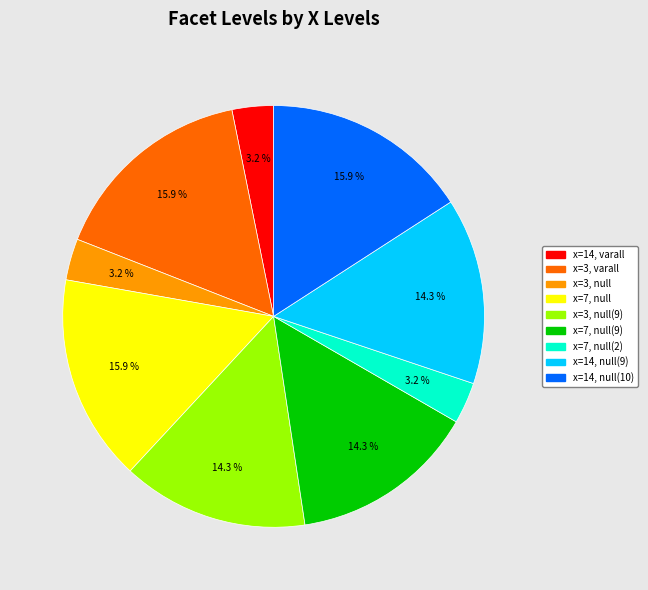

How many segments does this pie chart have?

9